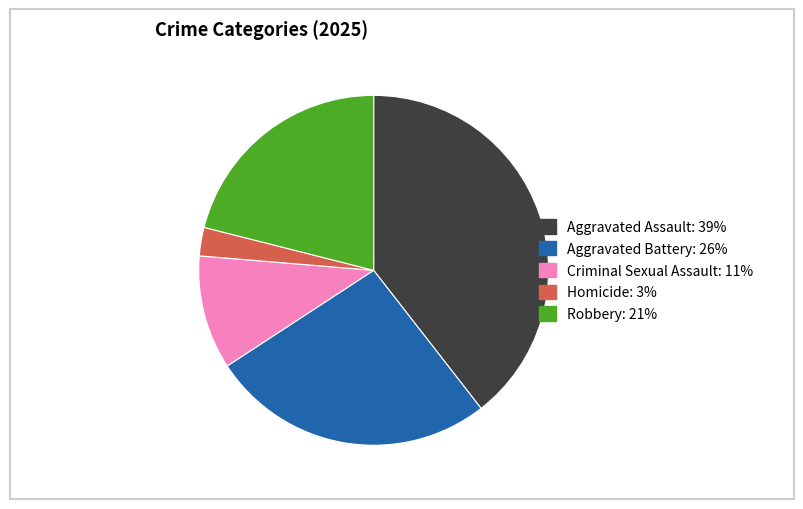

Is it true that Robbery is 29% of the pie?

False